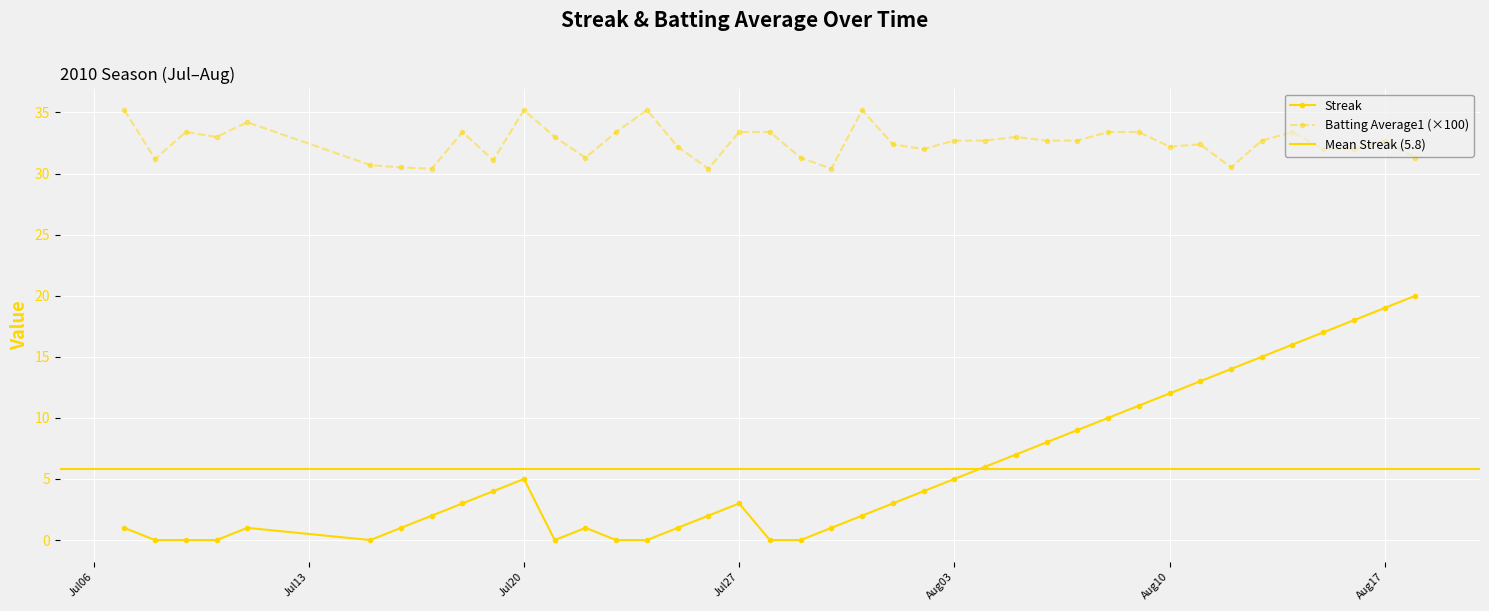

What are all the series names shown in the legend?

Streak, Batting Average1